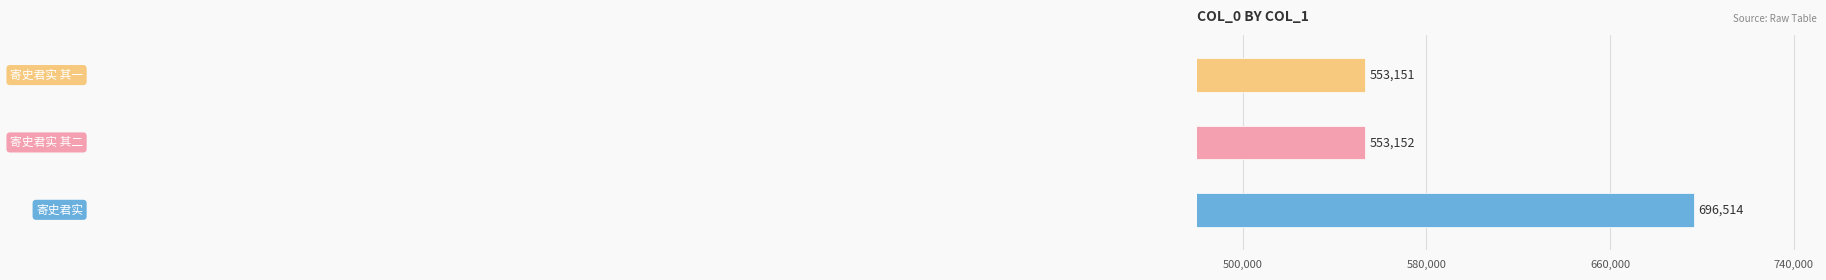

Reading bottom to top, transcribe all the data shown in this chart.

696514	553152	553151